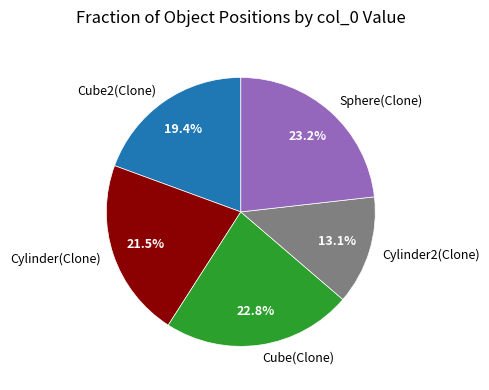

The Sphere(Clone) slice represents 34% of the pie. True or false?

False